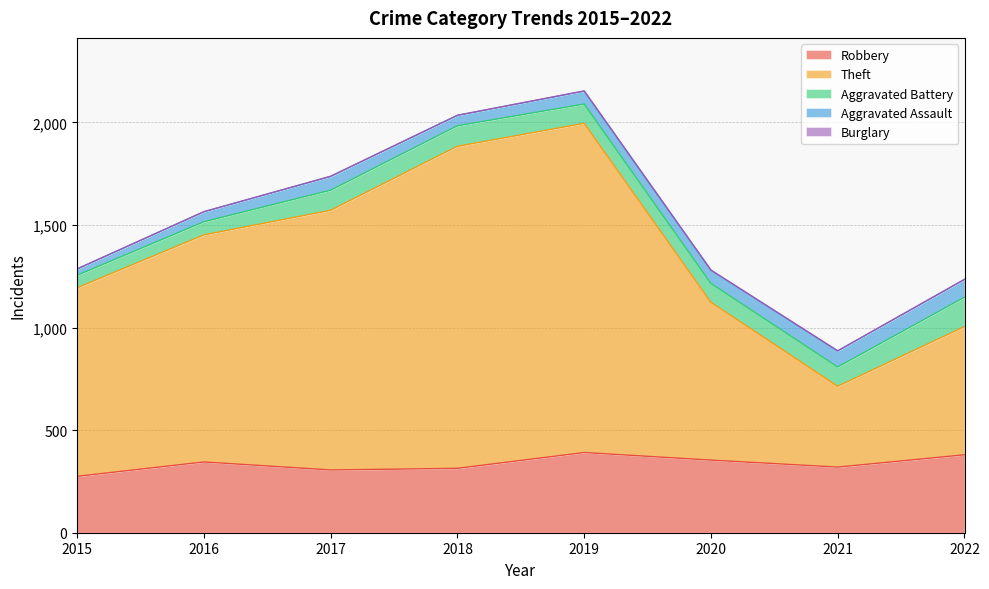

What are all the series names shown in the legend?

Robbery, Theft, Aggravated Battery, Aggravated Assault, Burglary